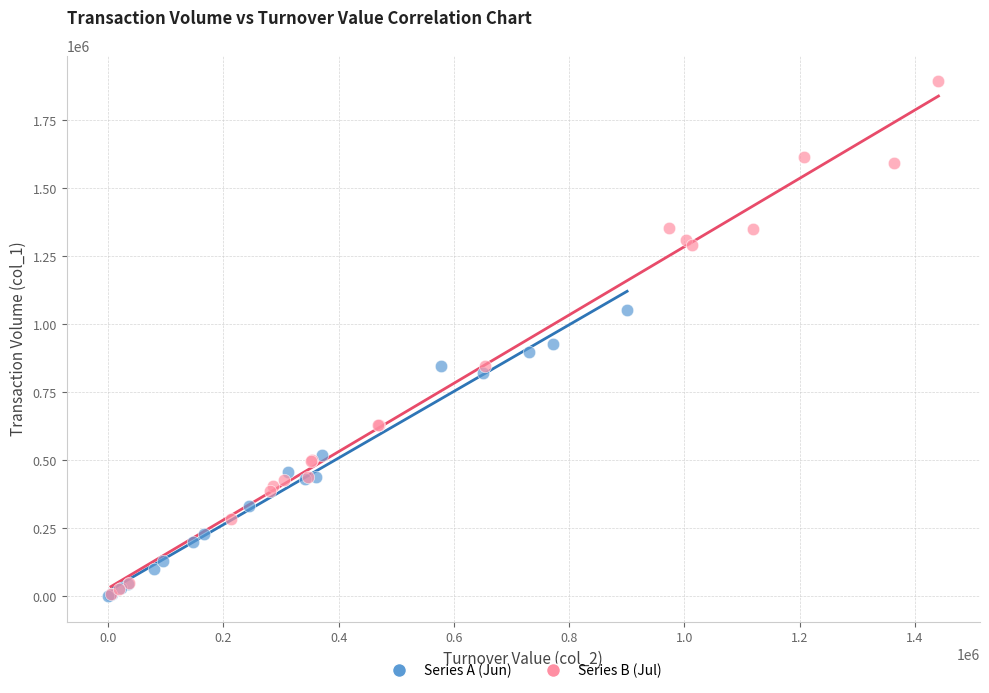

Which series reaches the maximum Y coordinate?

Series B (Jul)